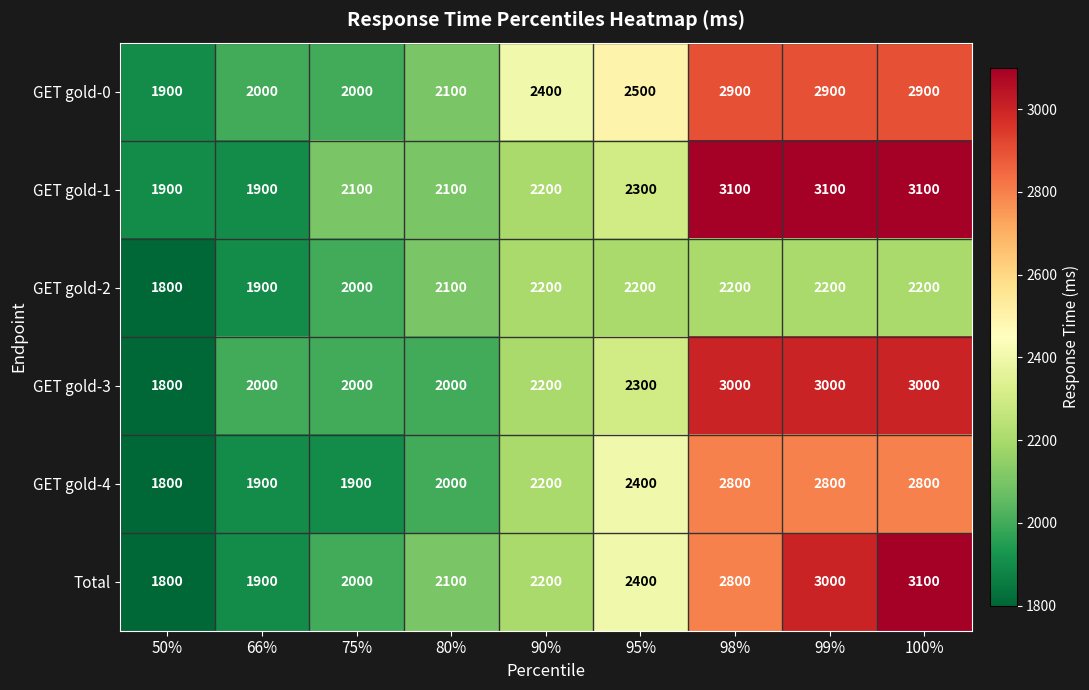

Where is Total nearest to the value 2450?

95%